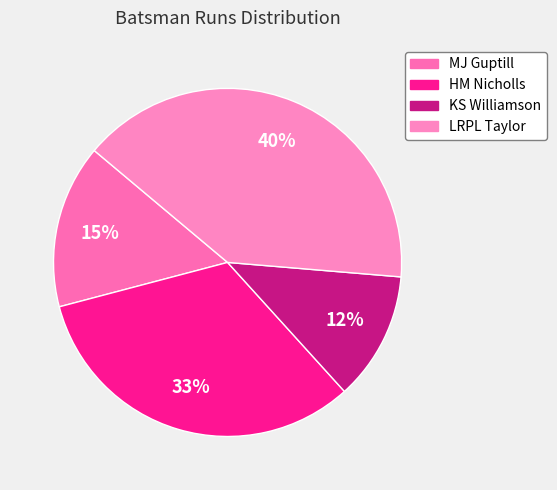

To the nearest percent, what percentage of the pie is MJ Guptill?

15%